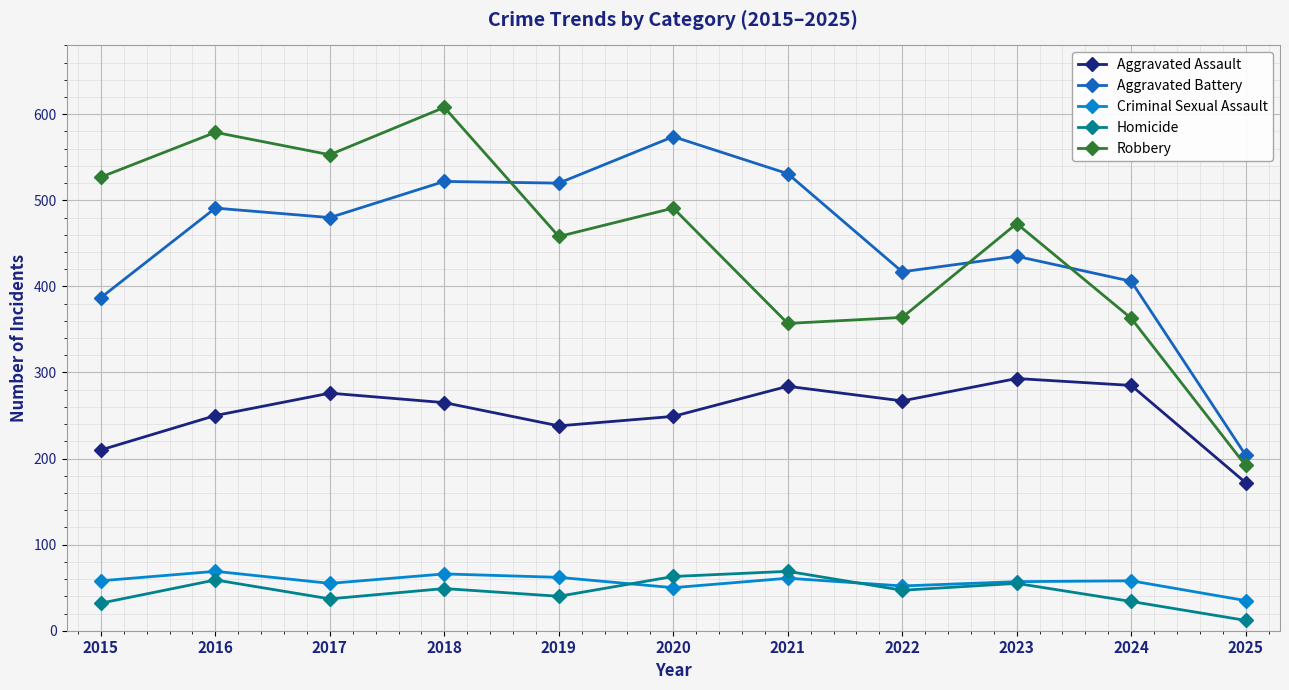

What is the average value of the Aggravated Assault series?

254